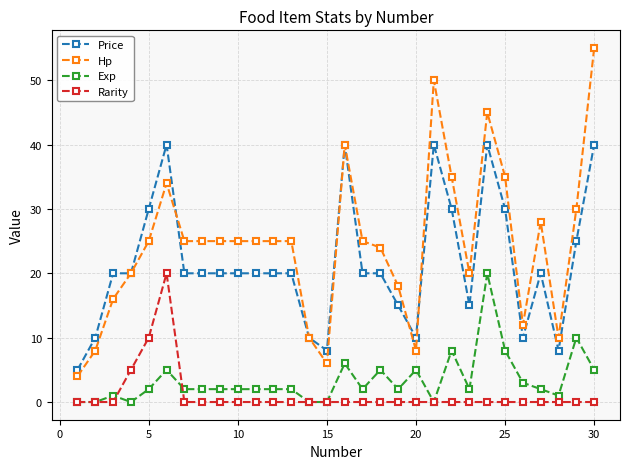

What is the maximum value shown in the chart?

55